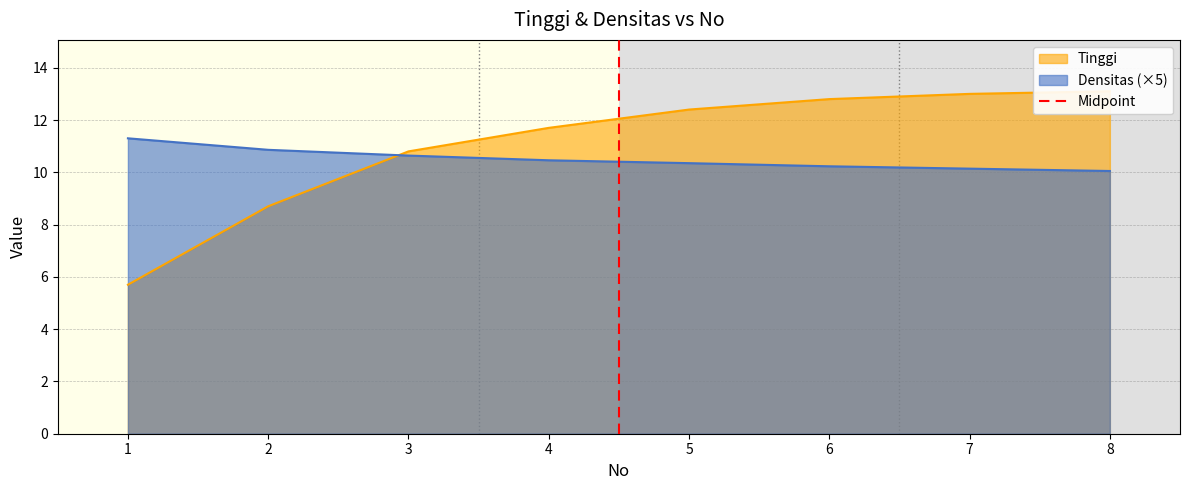

What is the highest value of the Densitas (×5) series?

11.3